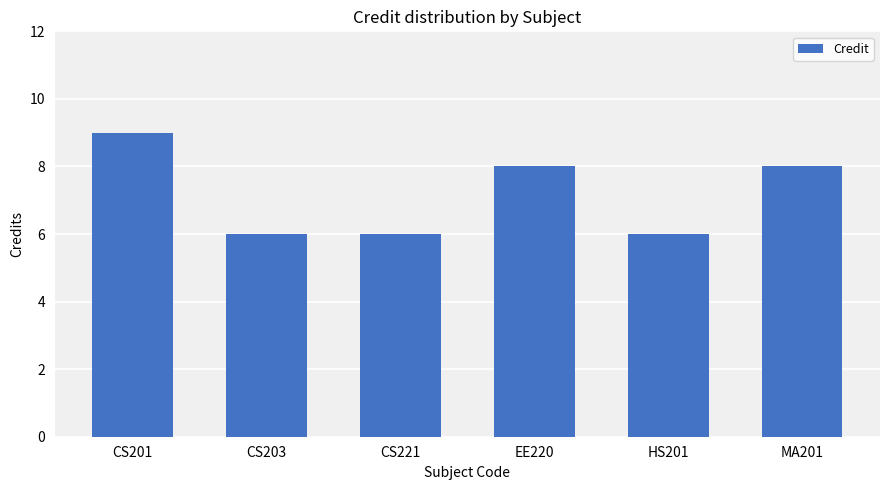

What is the smallest value displayed?

6